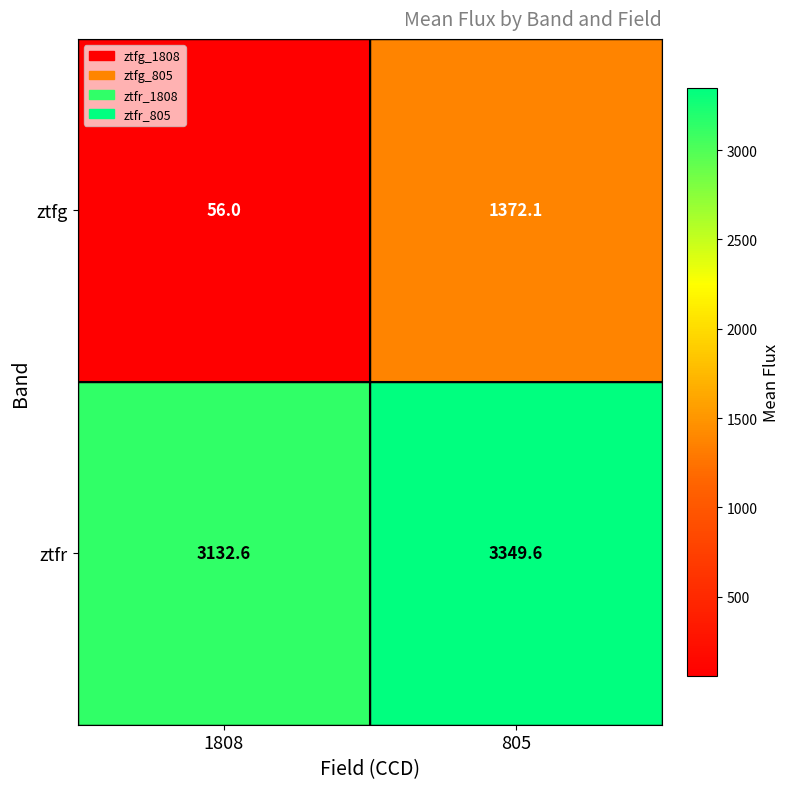

True or false: ztfr has a value of 4254.5 at 1808.

False